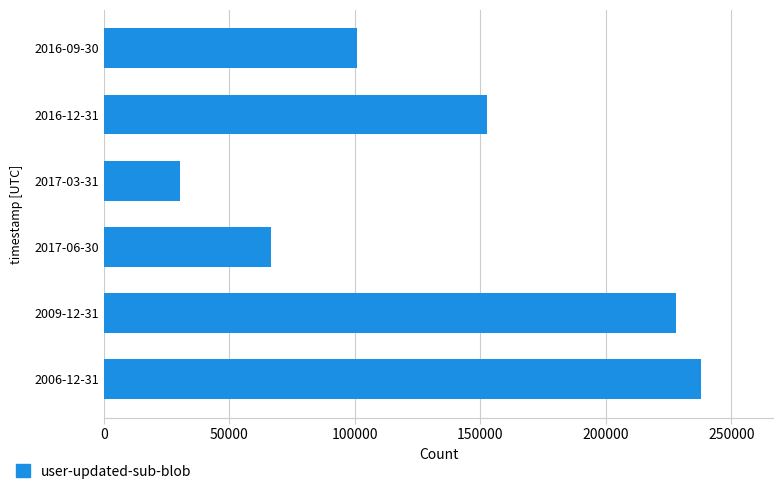

What is the difference between the maximum and minimum values?

207780